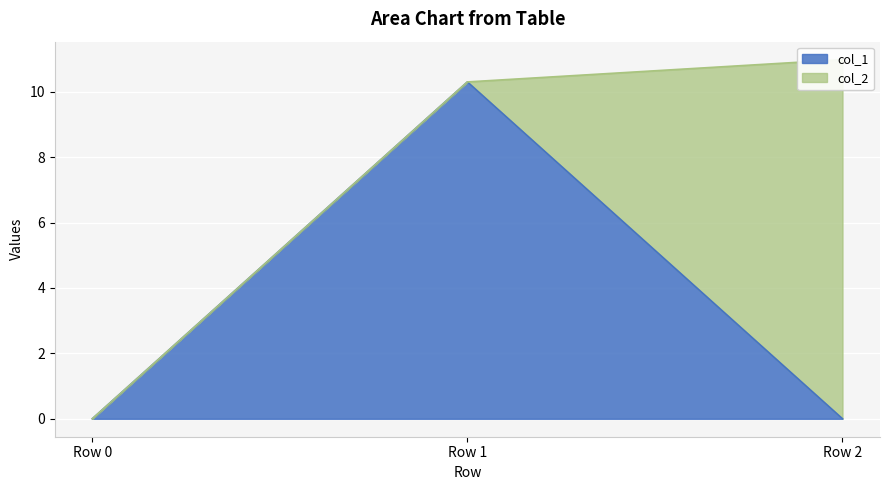

Rank the categories by value from highest to lowest.

Row 1, Row 0, Row 2